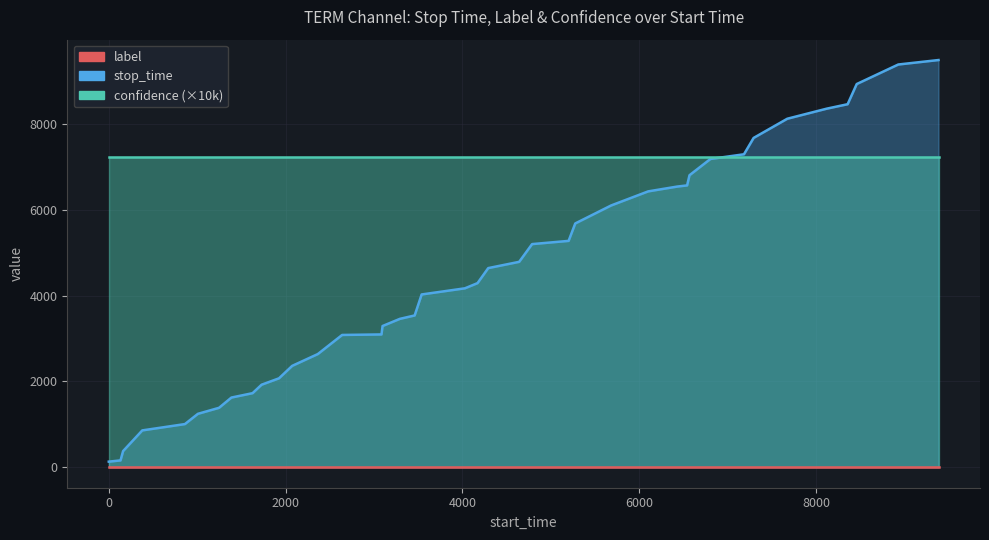

True or false: confidence and label cross at least once.

False